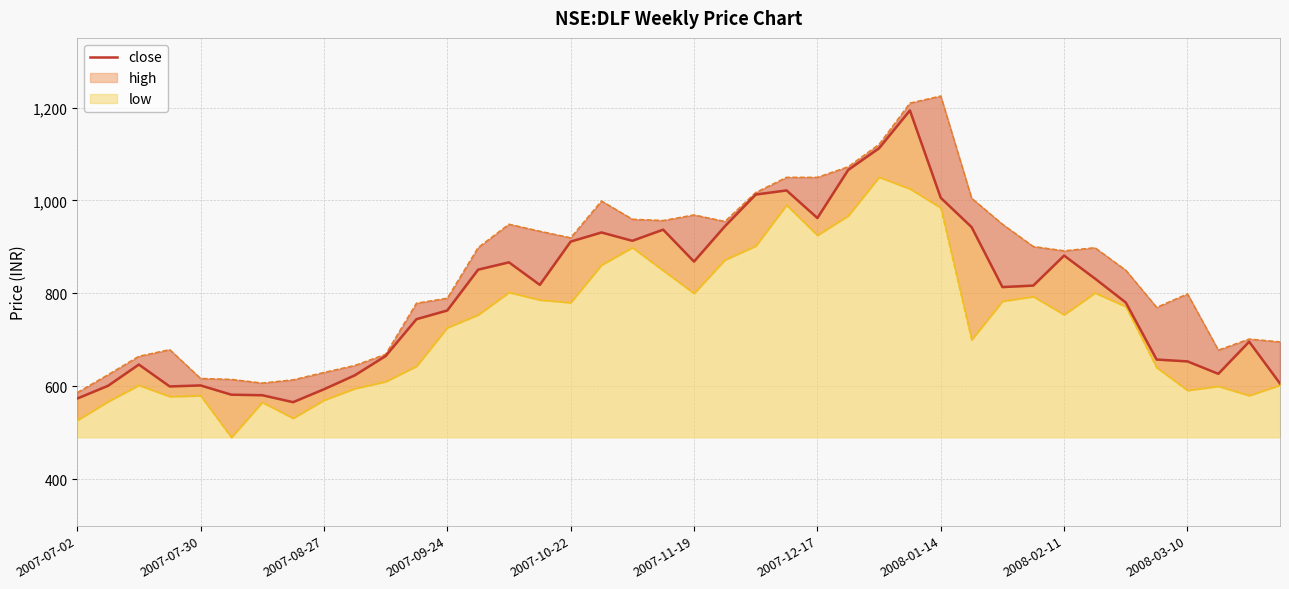

At how many categories does at least one series exceed 619?

35